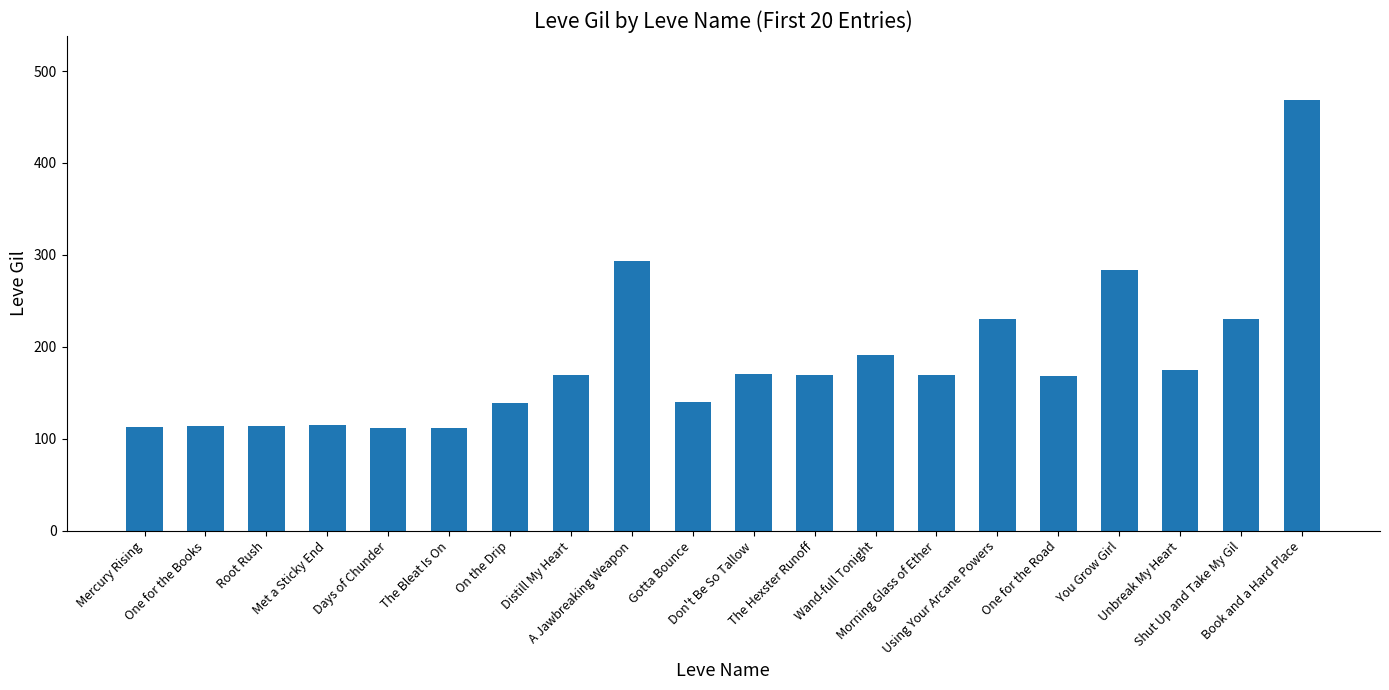

What is the value of the 7th bar from the left?

139